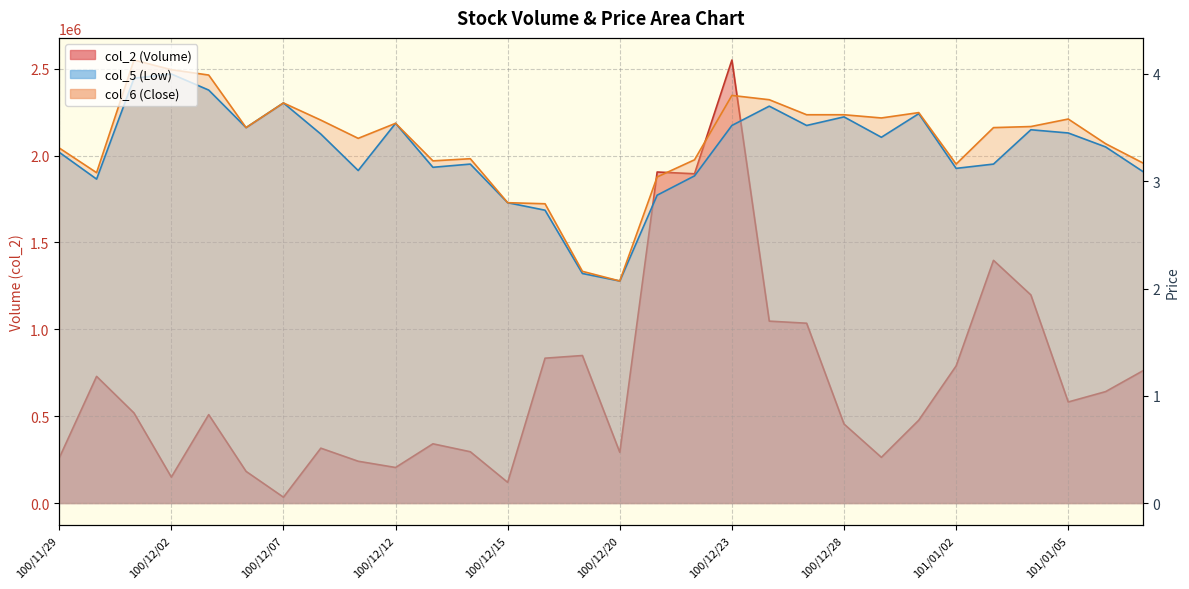

The col_5 series shows 5.0 at 100/11/29. True or false?

False